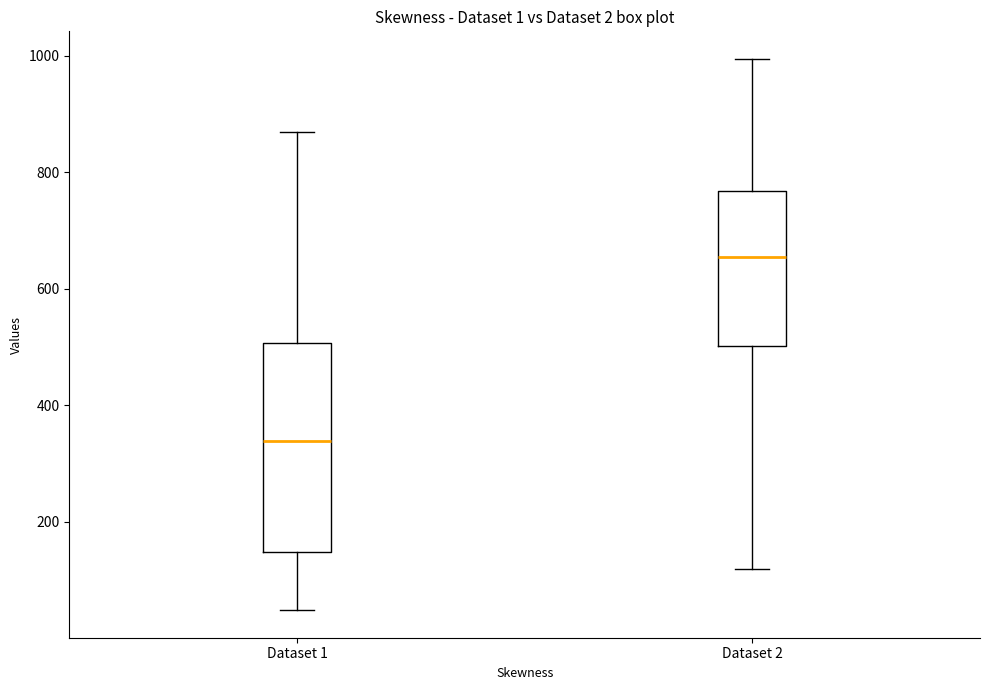

Which box has the highest median line?

Dataset 2